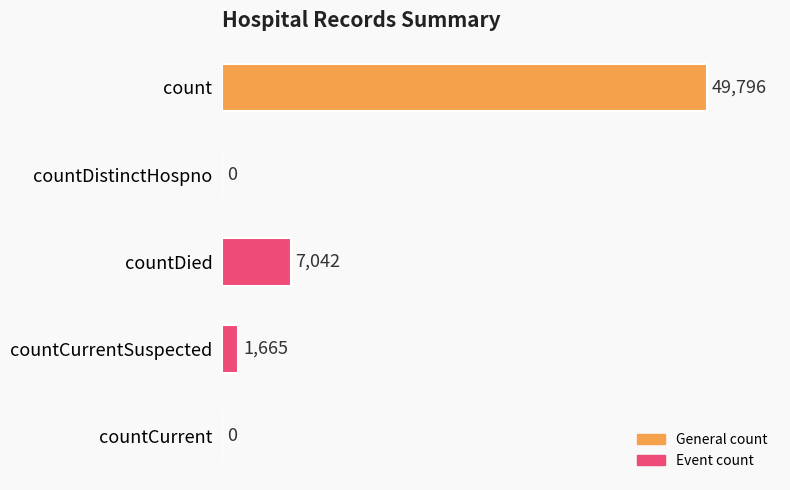

Reading top to bottom, extract all data points from this chart.

count=49796	countDistinctHospno=0	countDied=7042	countCurrentSuspected=1665	countCurrent=0